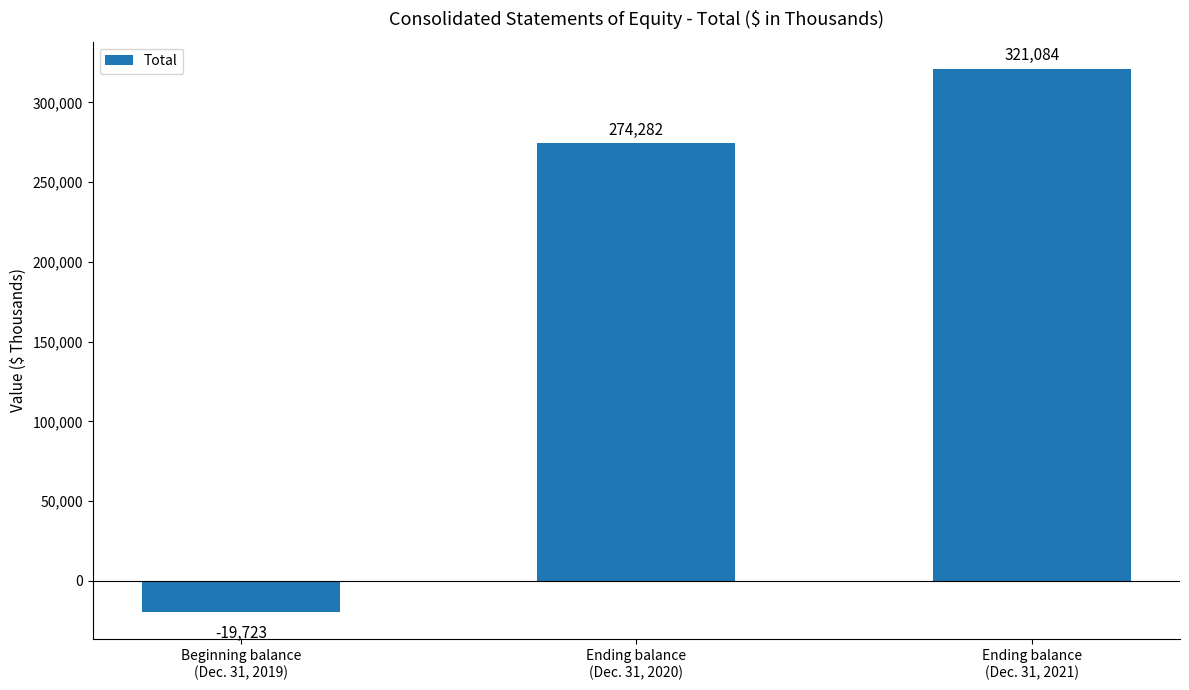

Reading left to right, list all the values displayed in this chart.

Beginning balance
(Dec. 31, 2019)=-19723	Ending balance
(Dec. 31, 2020)=274282	Ending balance
(Dec. 31, 2021)=321084